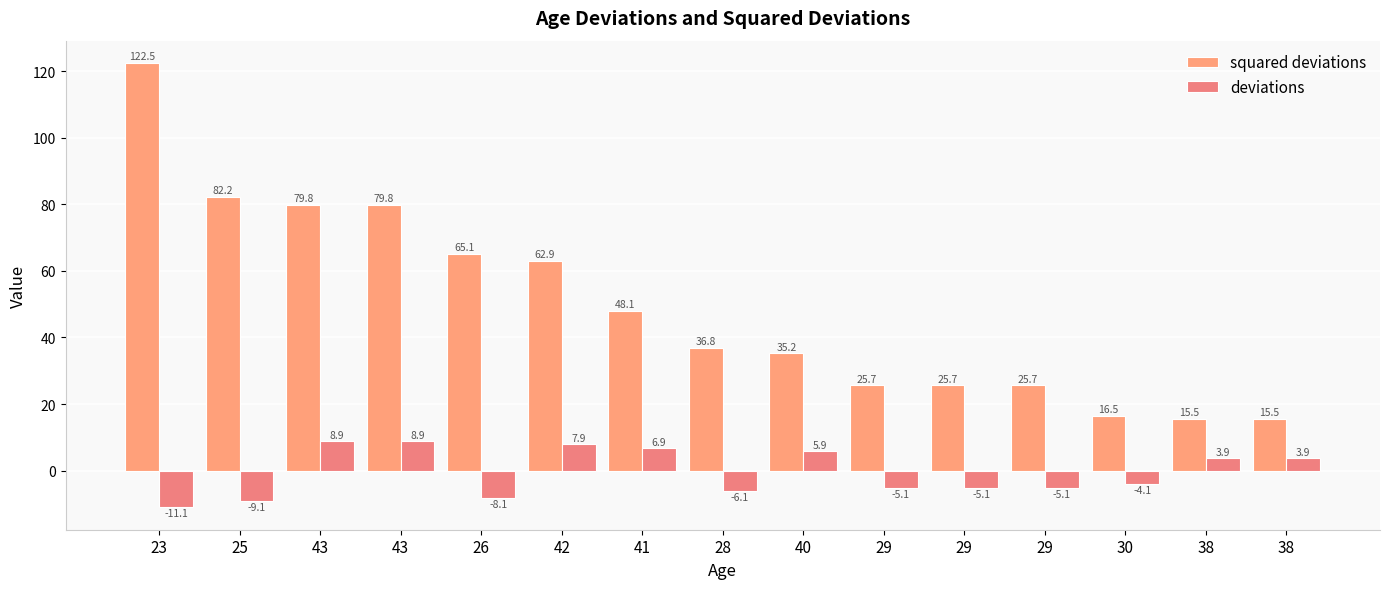

Is it true that deviations equals -2.8 at 29?

False